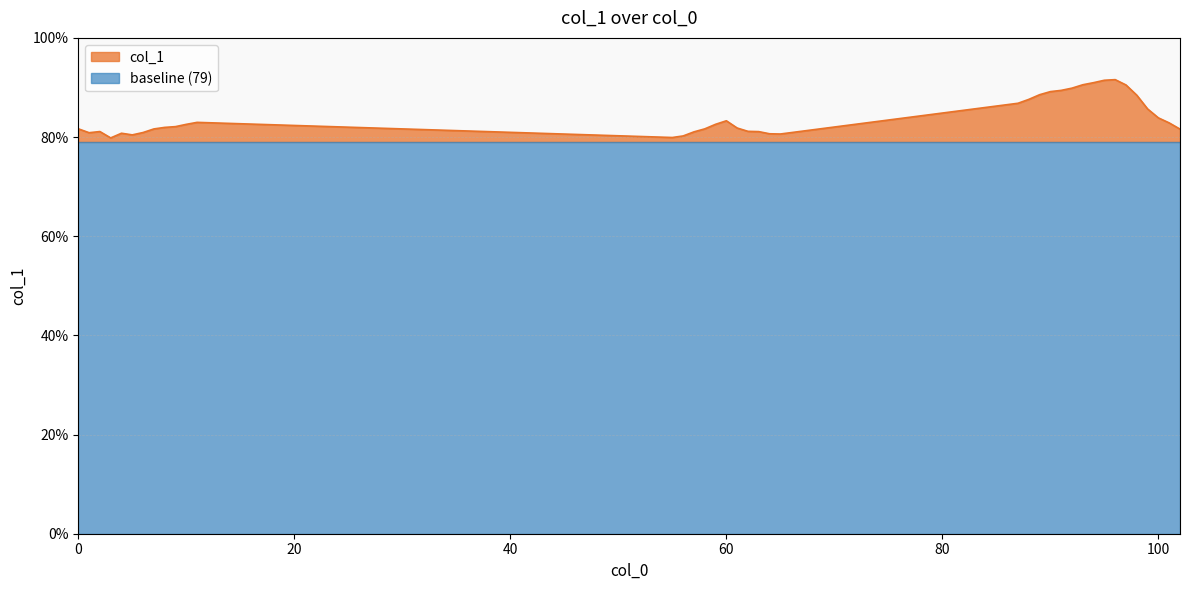

How many points are higher than both their immediate neighbors (excluding endpoints)?

5